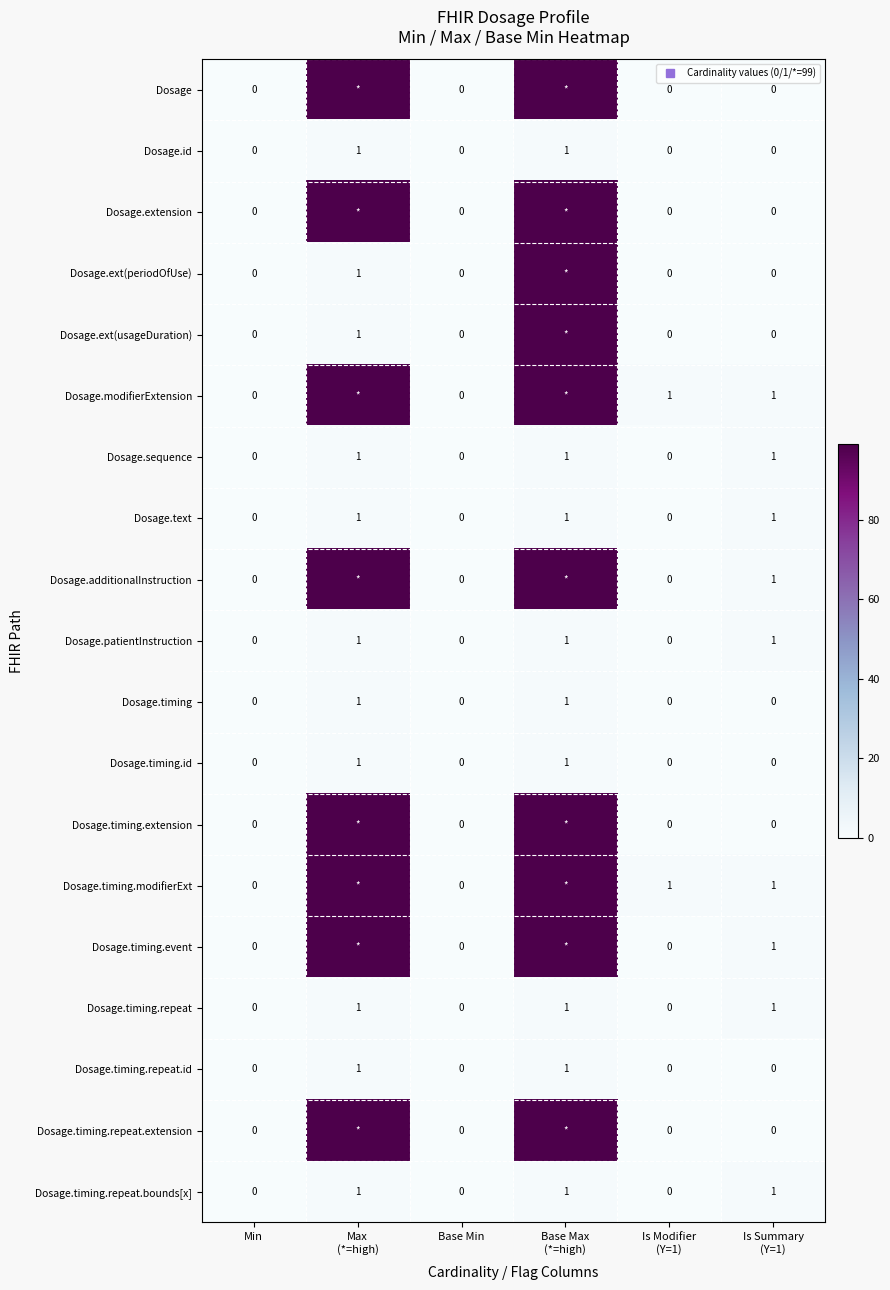

Where is Dosage.timing.event nearest to the value 49?

Is Summary (Y=1)